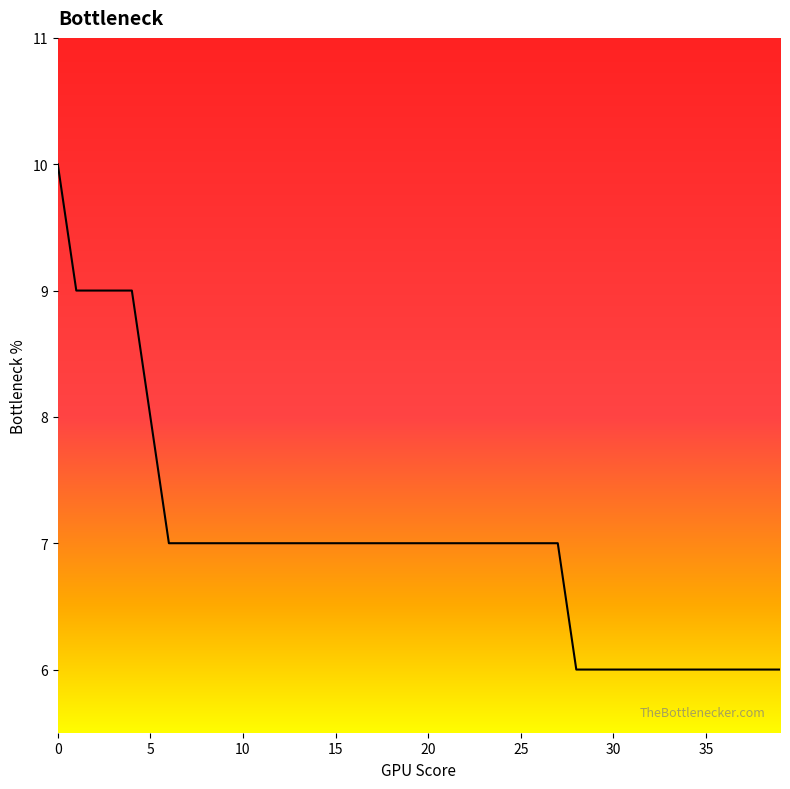

What is the greatest value displayed?

10